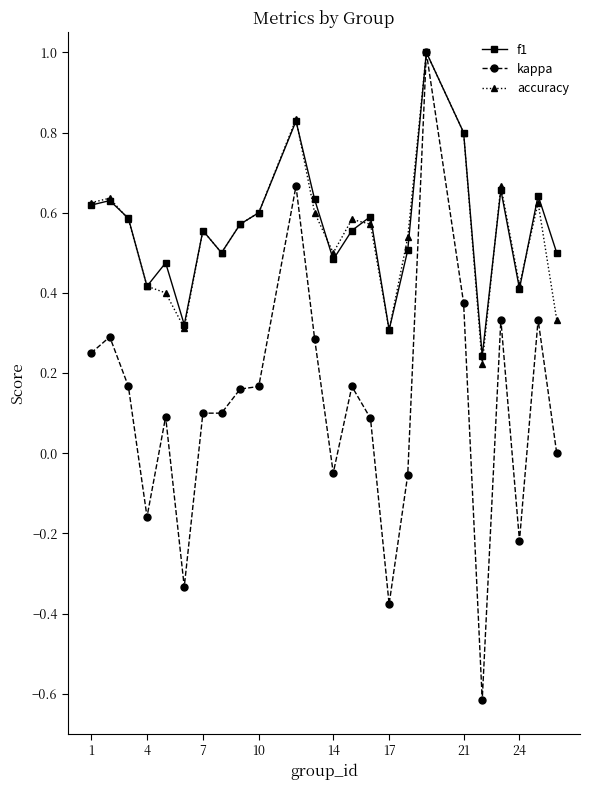

Which series has the largest range (max minus min)?

kappa